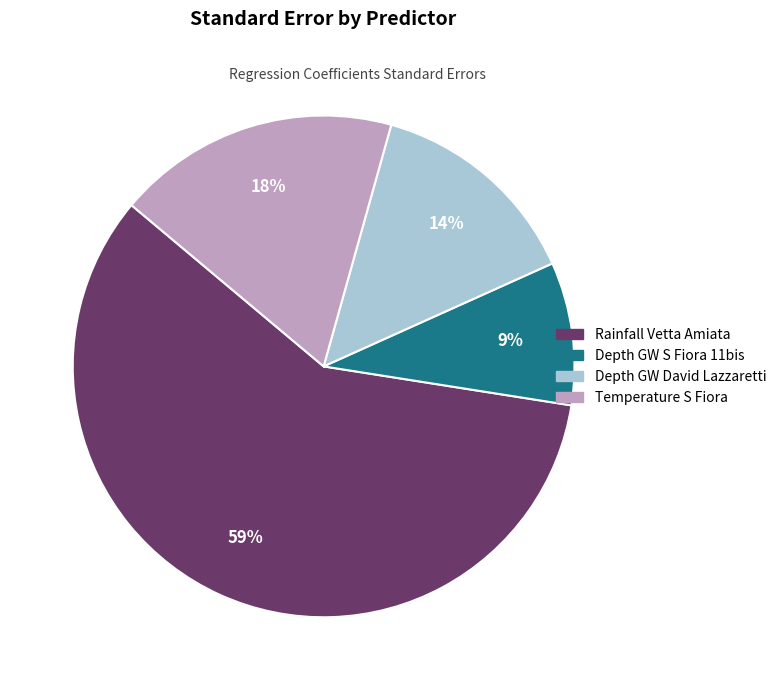

Is there a majority slice in this chart?

Yes